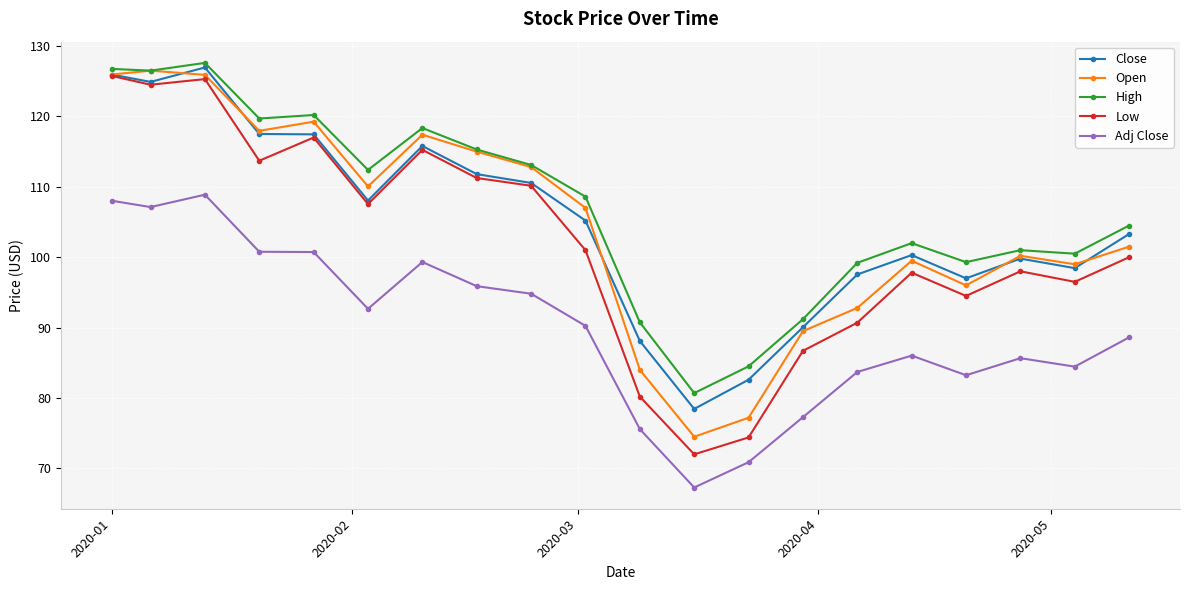

At how many categories does at least one series exceed 123?

3